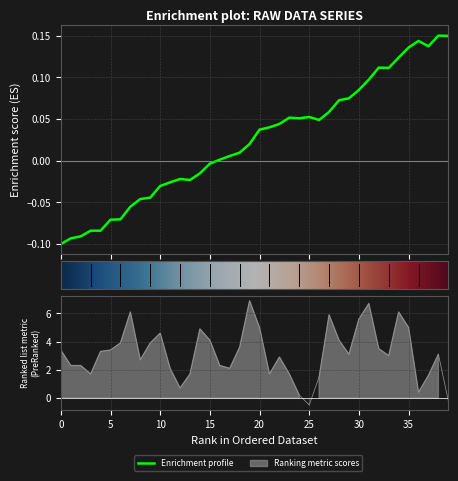

How many lines are shown in the chart?

1